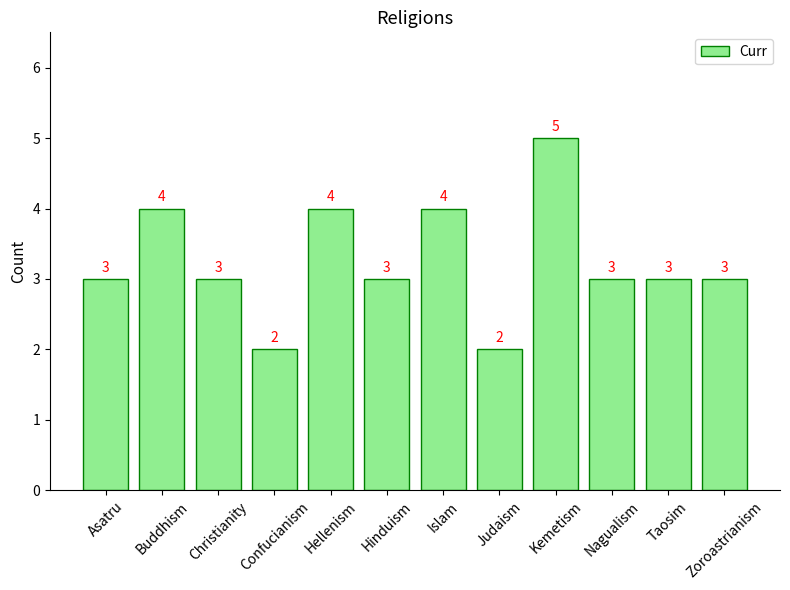

What is the average value?

3